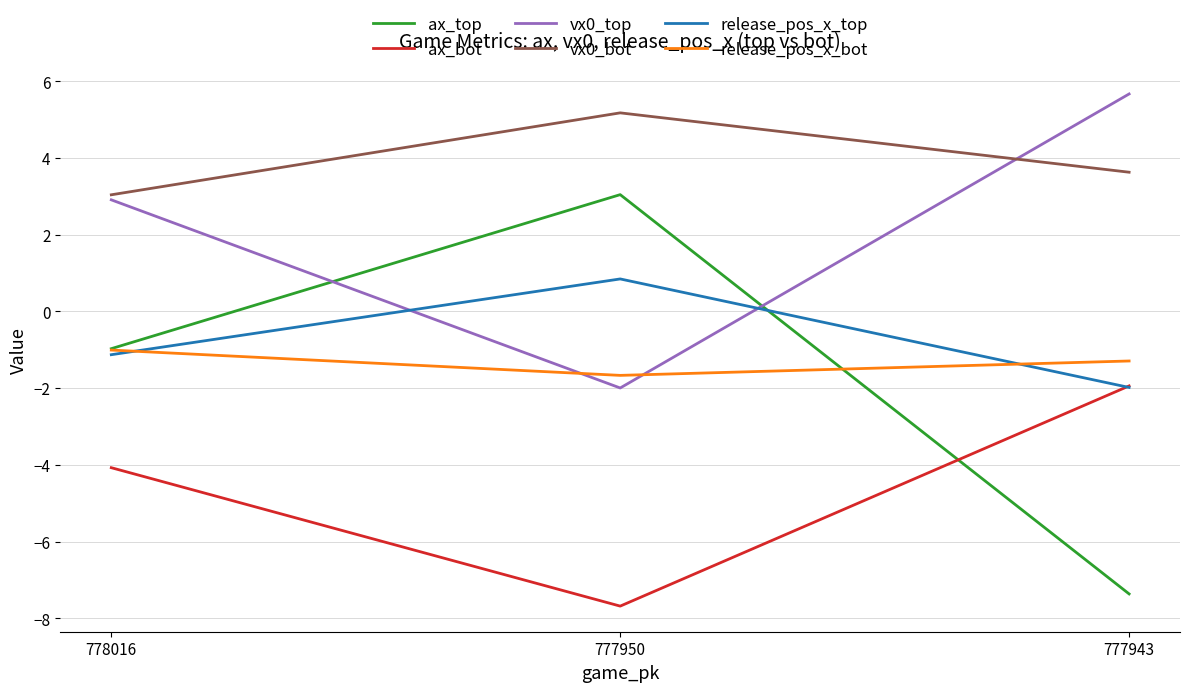

At which label does ax_bot reach its minimum?

777950